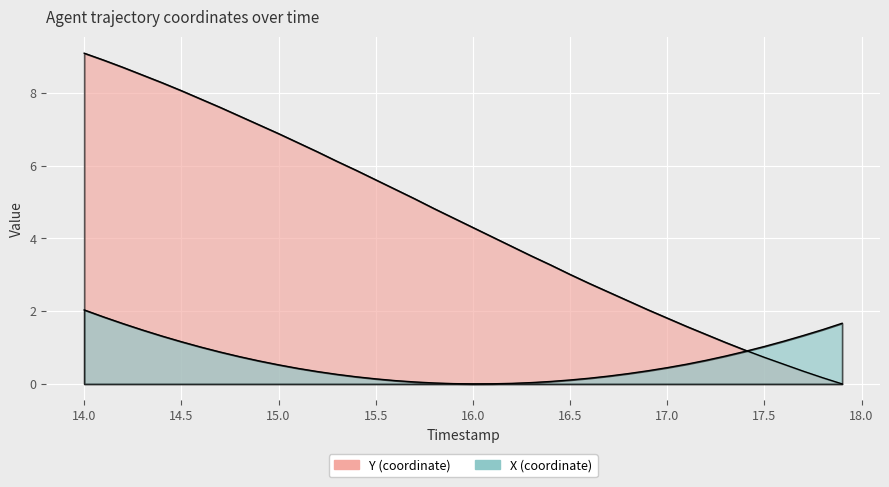

List the labels in order of Y value, smallest first.

17.9, 17.8, 17.7, 17.6, 17.5, 17.4, 17.3, 17.2, 17.1, 17.0, 16.9, 16.8, 16.7, 16.6, 16.5, 16.4, 16.3, 16.2, 16.1, 16.0, 15.9, 15.8, 15.7, 15.6, 15.5, 15.4, 15.3, 15.2, 15.1, 15.0, 14.9, 14.8, 14.7, 14.6, 14.5, 14.4, 14.3, 14.2, 14.1, 14.0